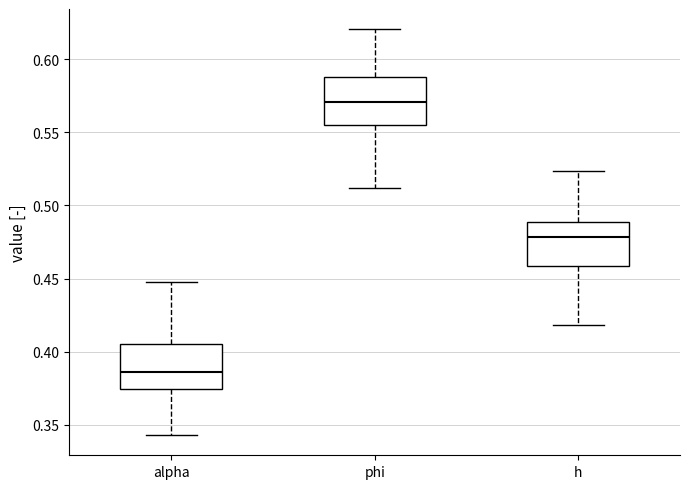

Reading left to right, transcribe this box plot: for each box, give where its median line is, the range the box spans, and where its two whiskers end, as read against the y-axis. The values are not printed on the chart, so give them approximately, as read against the axis.

alpha: median 0.385, box 0.375 to 0.405, whiskers 0.345 to 0.450
phi: median 0.570, box 0.555 to 0.590, whiskers 0.510 to 0.620
h: median 0.480, box 0.460 to 0.490, whiskers 0.420 to 0.525